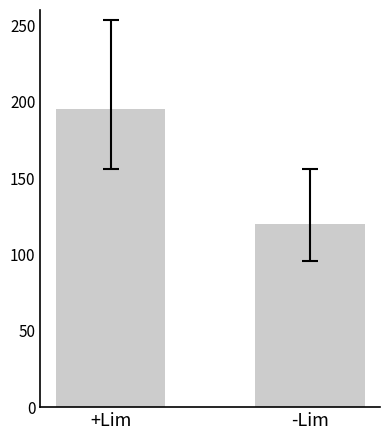

What is the change in value from +Lim to -Lim?

-75